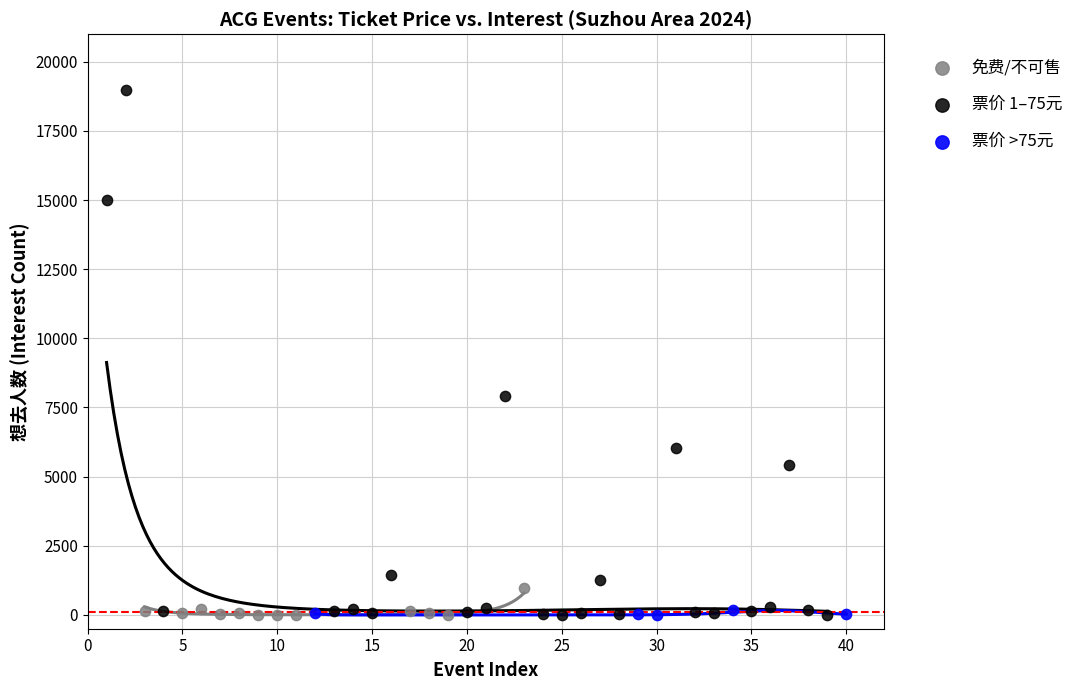

Which series contains the highest Y value?

票价 1–75元